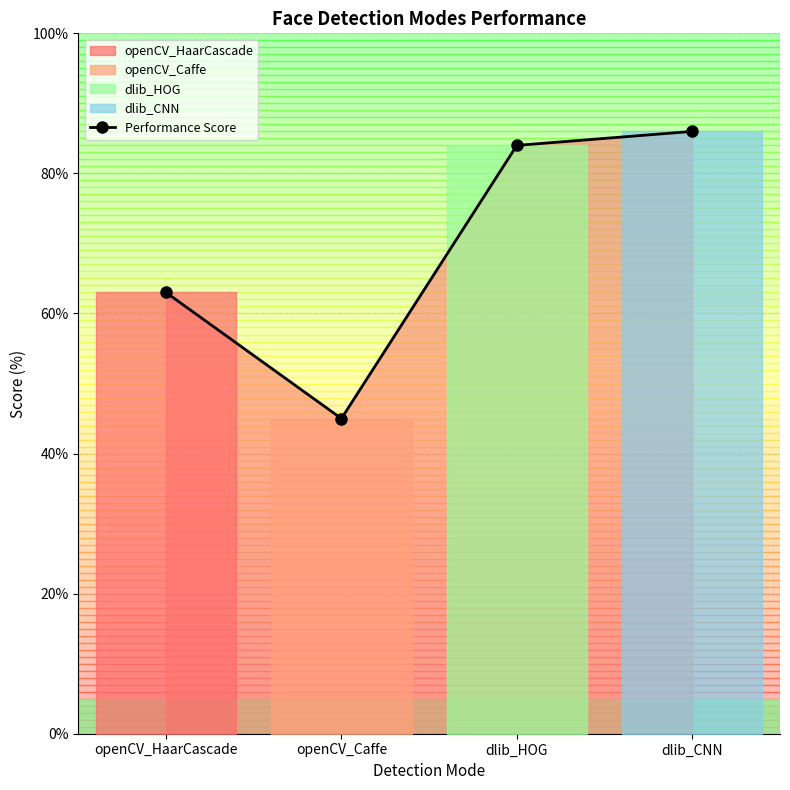

List the labels in order of value, largest first.

dlib_CNN, dlib_HOG, openCV_HaarCascade, openCV_Caffe